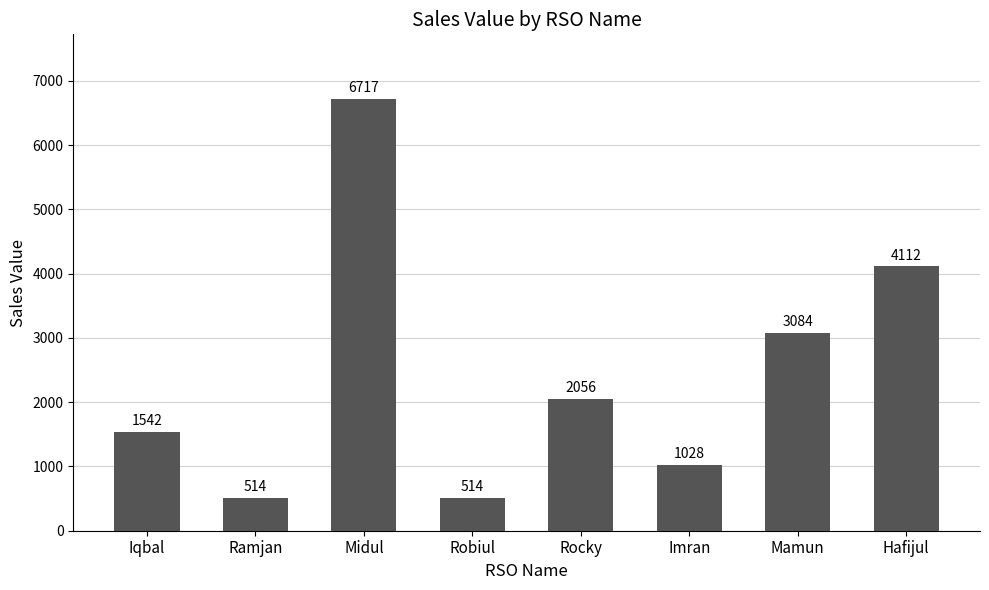

Between Rocky and Ramjan, which is larger?

Rocky